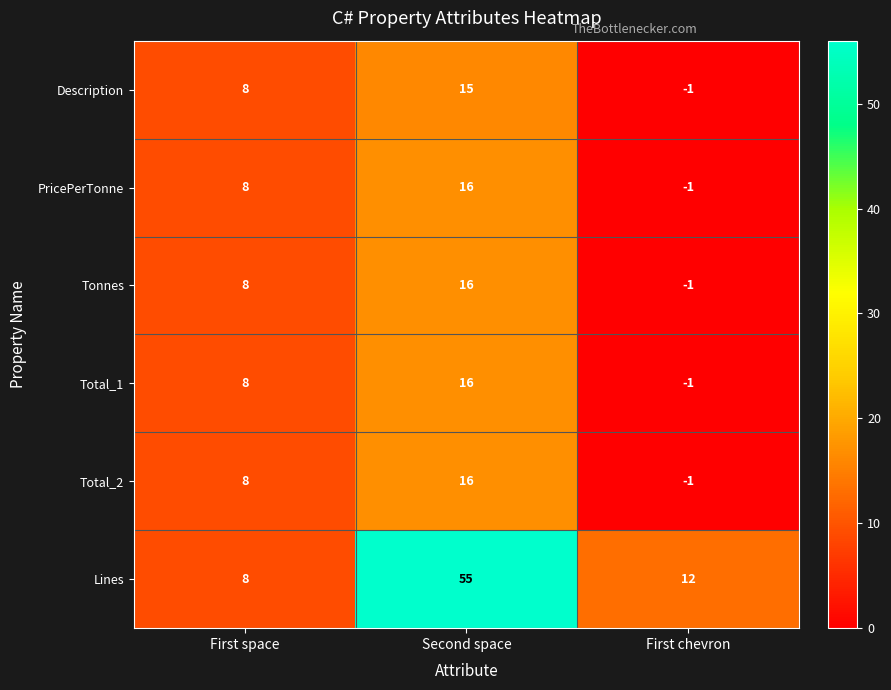

Which series has the largest total across all categories?

Lines